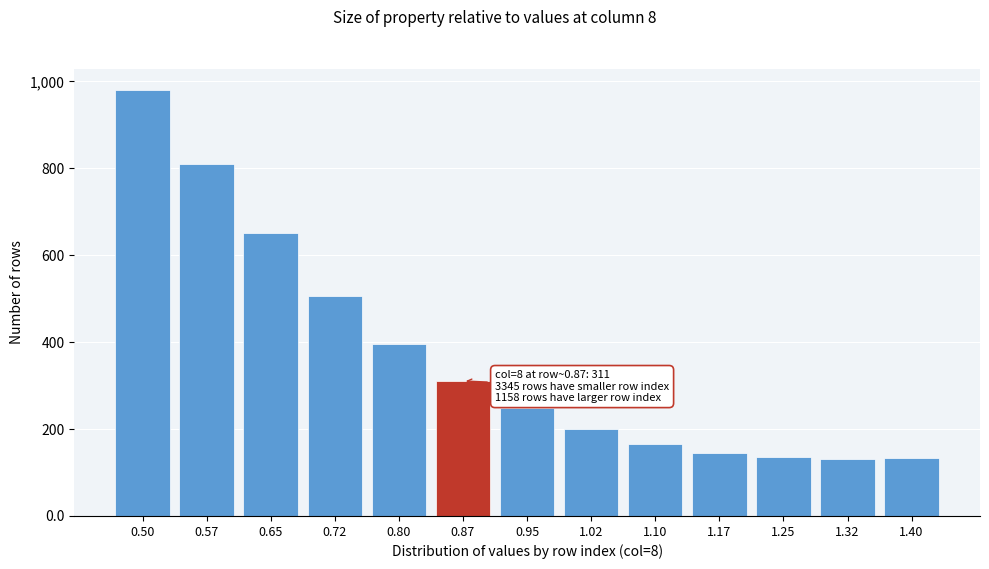

What is the difference between the values at 0.65 and 0.80?

257.4